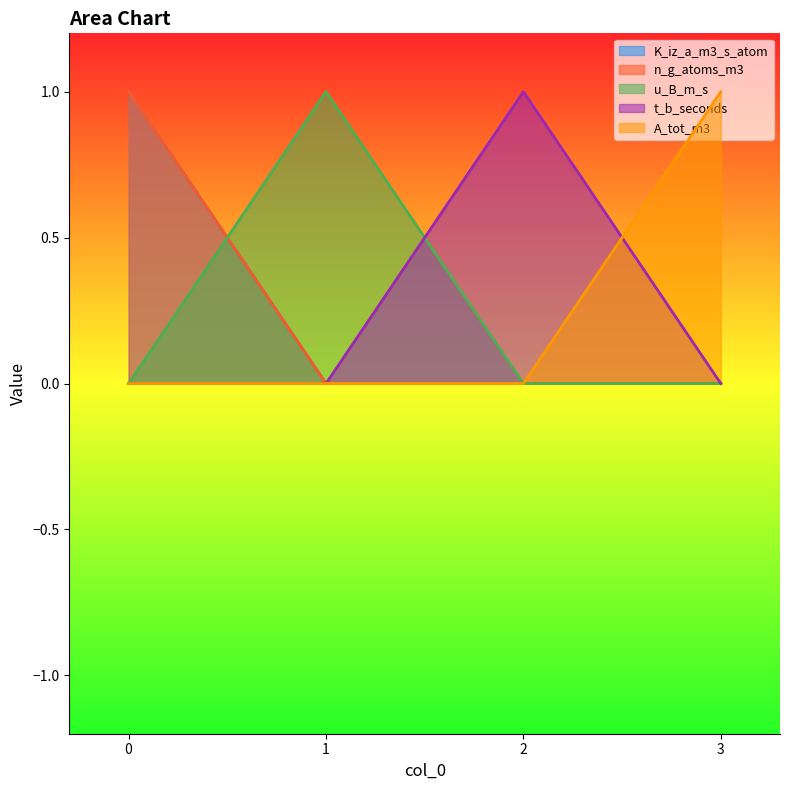

What are all the series names shown in the legend?

K_iz_a_m3_s_atom, n_g_atoms_m3, u_B_m_s, t_b_seconds, A_tot_m3